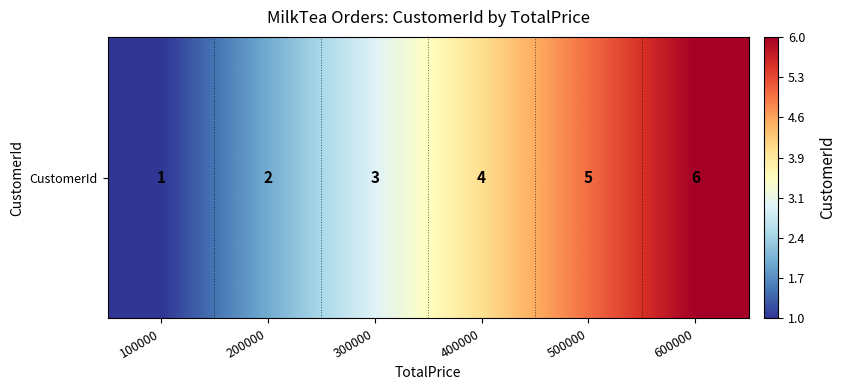

Is it true that the value at 400000 is 4?

True